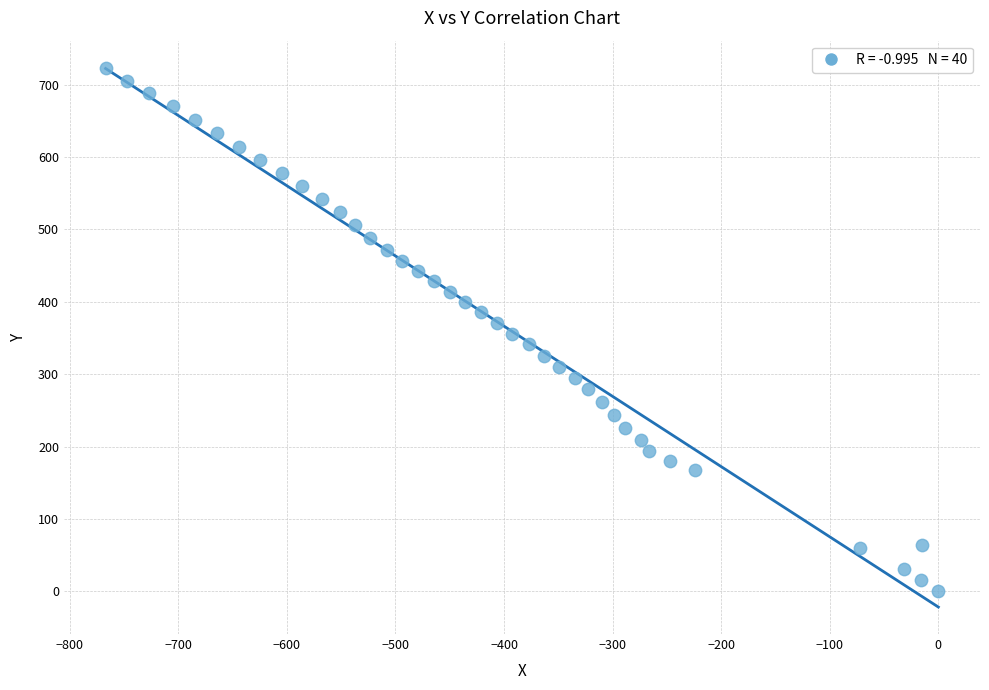

What is the range of X values (max minus min)?

766.9